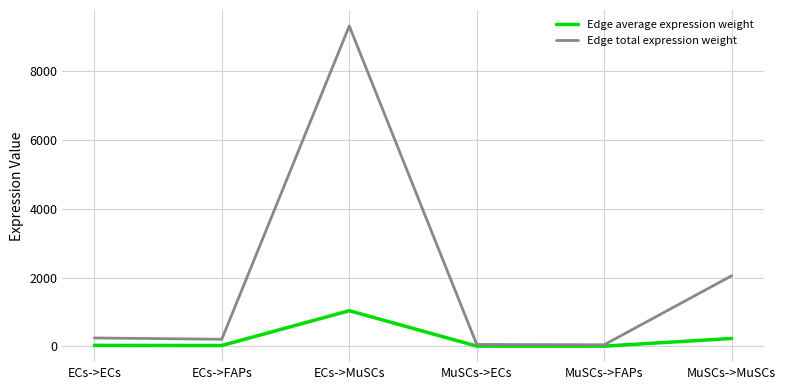

What is the sum of all Edge average expression weight values?

1324.5